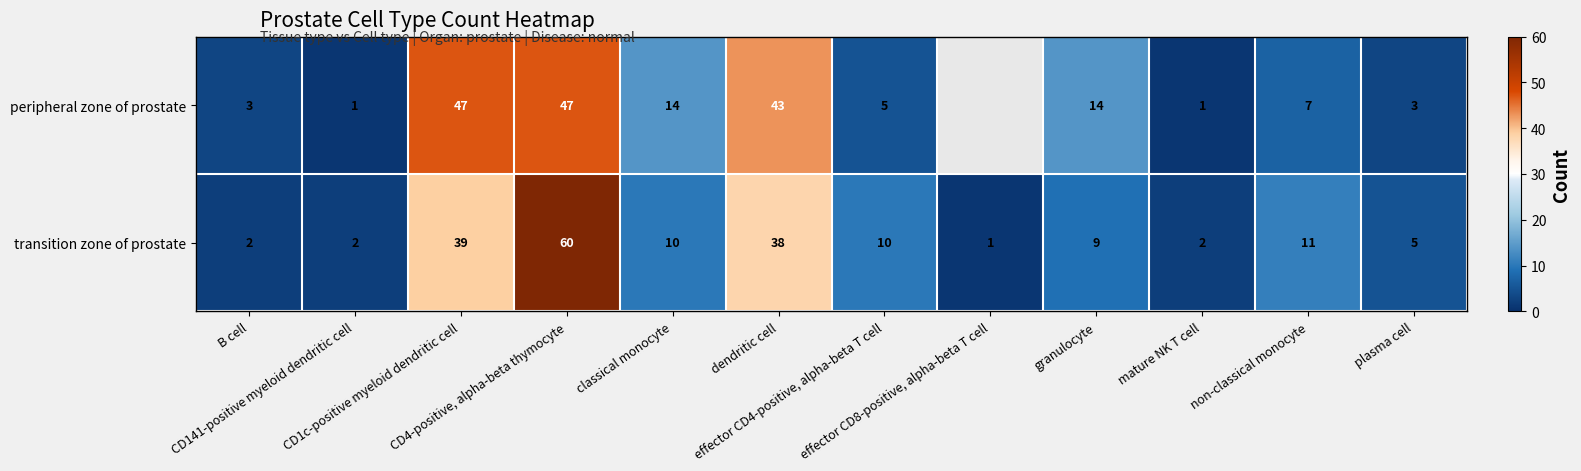

The value of peripheral zone of prostate at CD4-positive, alpha-beta thymocyte is 19.4. True or false?

False